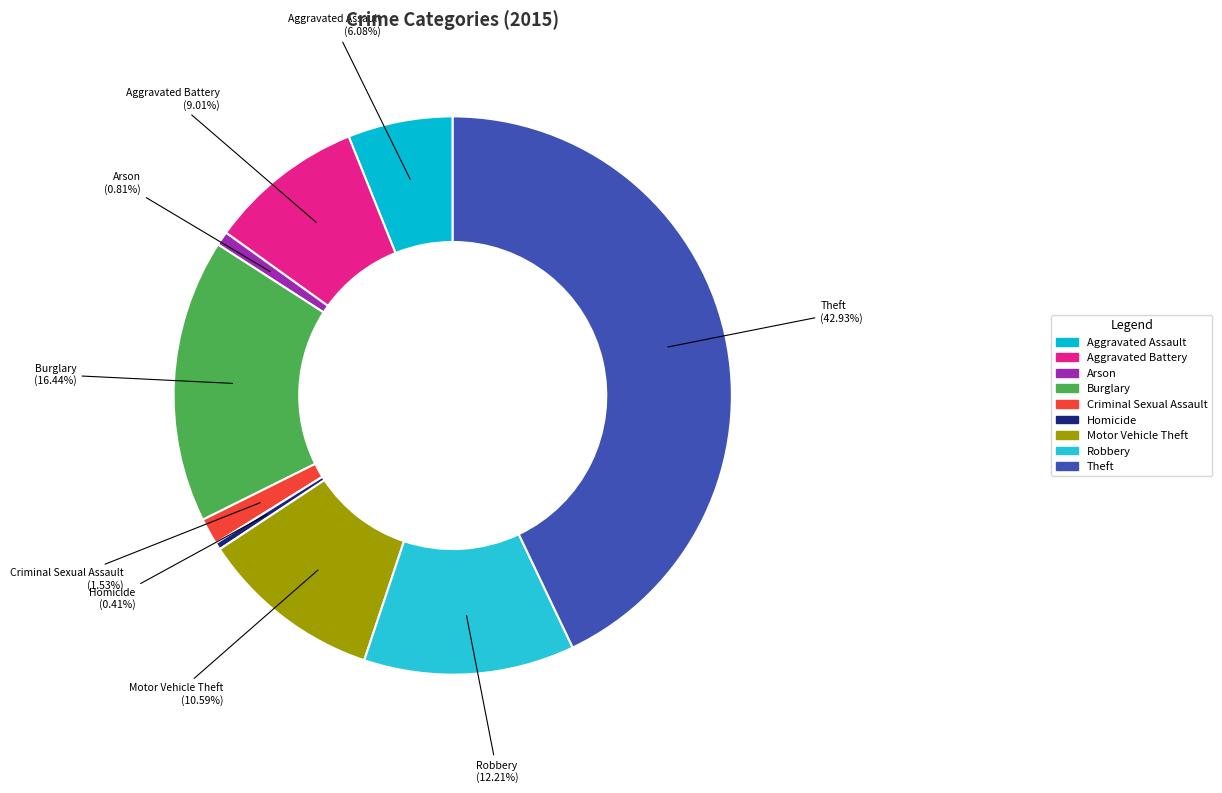

What percentage is NOT represented by Aggravated Battery?

91.0%